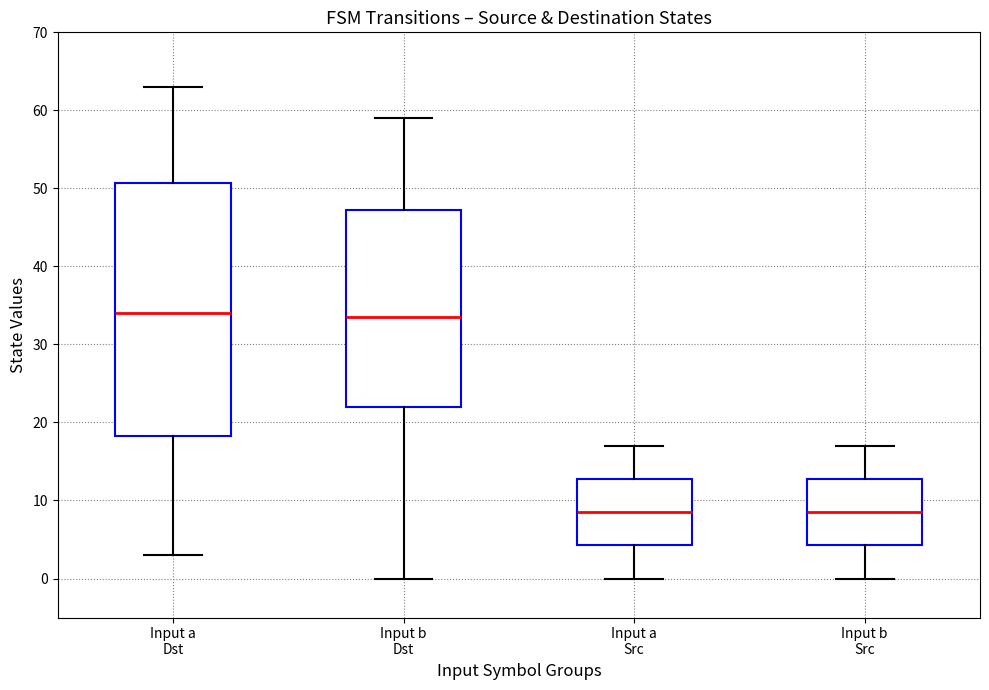

Reading left to right, read every box against the y-axis: the position of its median line, the range the box covers, and the ends of its whiskers. The values are not printed on the chart, so give them approximately, as read against the axis.

Input a Dst: median 34, box 18 to 51, whiskers 3 to 63
Input b Dst: median 34, box 22 to 47, whiskers 0 to 59
Input a Src: median 9, box 4 to 13, whiskers 0 to 17
Input b Src: median 9, box 4 to 13, whiskers 0 to 17